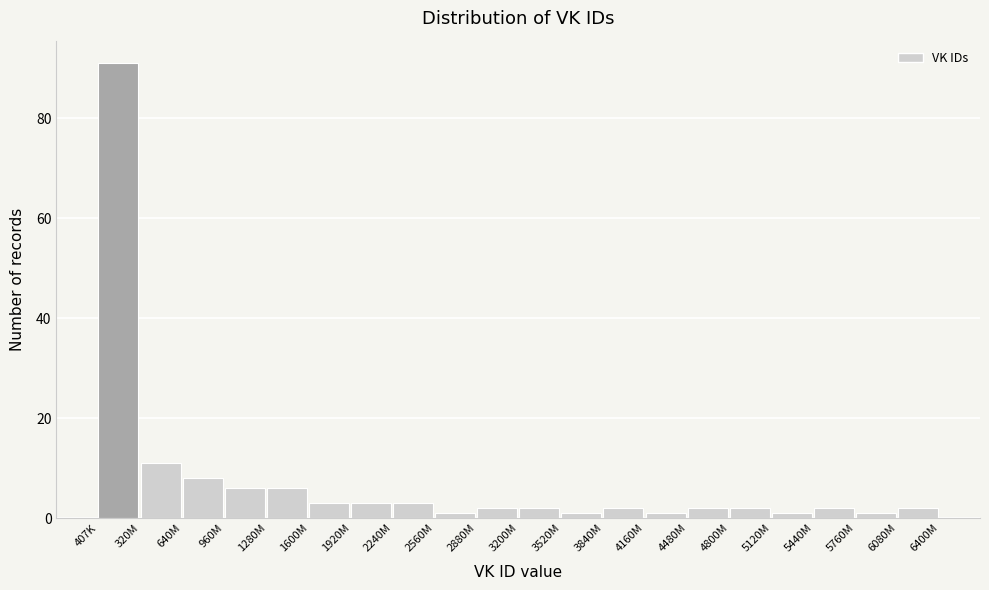

Reading left to right, list all the values displayed in this chart.

407K=91	320M=11	640M=8	960M=6	1280M=6	1600M=3	1920M=3	2240M=3	2560M=1	2880M=2	3200M=2	3520M=1	3840M=2	4160M=1	4480M=2	4800M=2	5120M=1	5440M=2	5760M=1	6080M=2